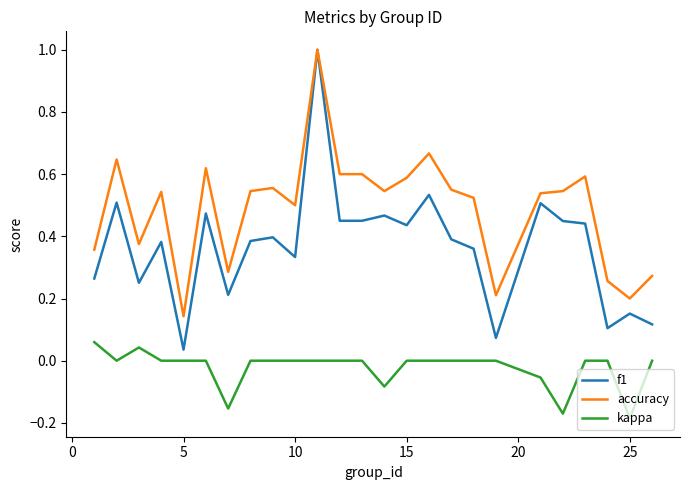

Which series has the largest range (max minus min)?

f1